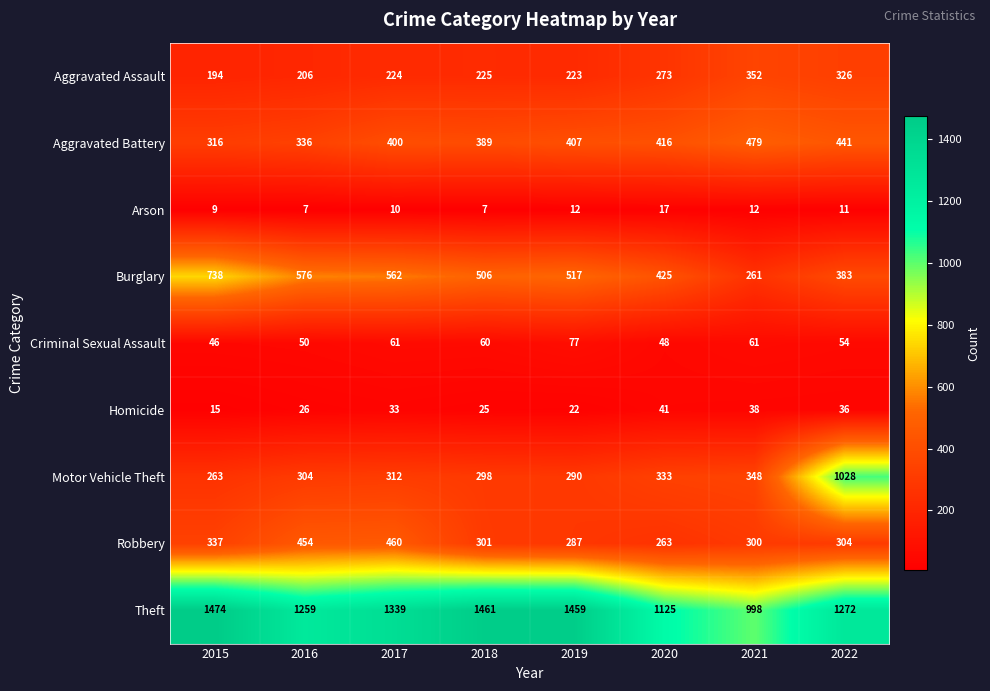

Count the number of categories in the chart.

8